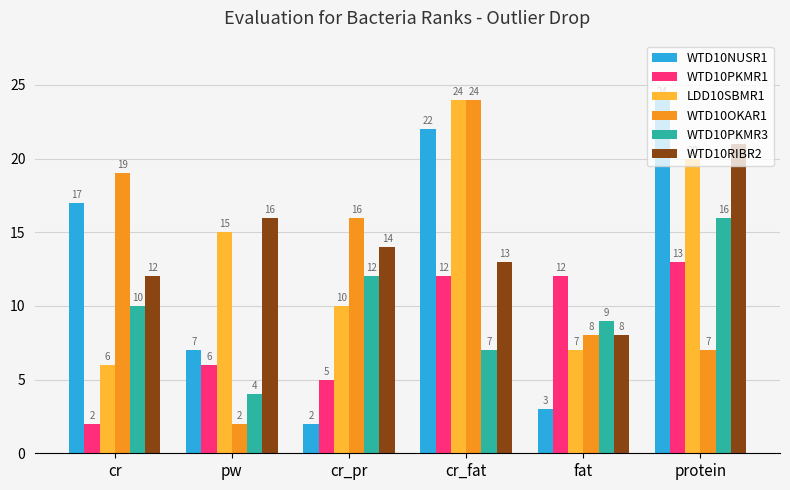

Where does the WTD10RIBR2 series first go above 14?

pw